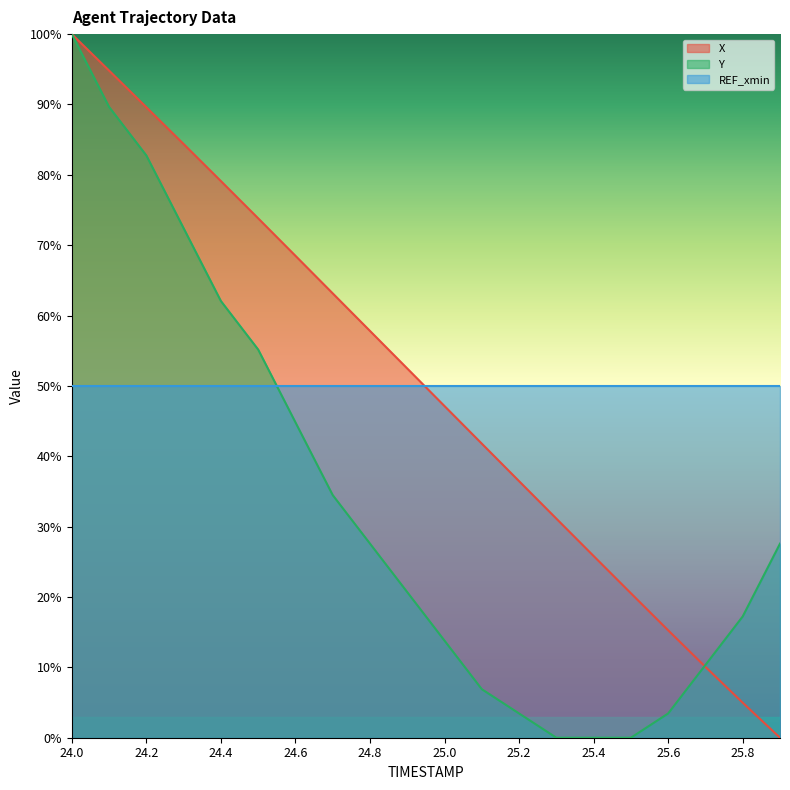

How many series are shown in this chart?

3